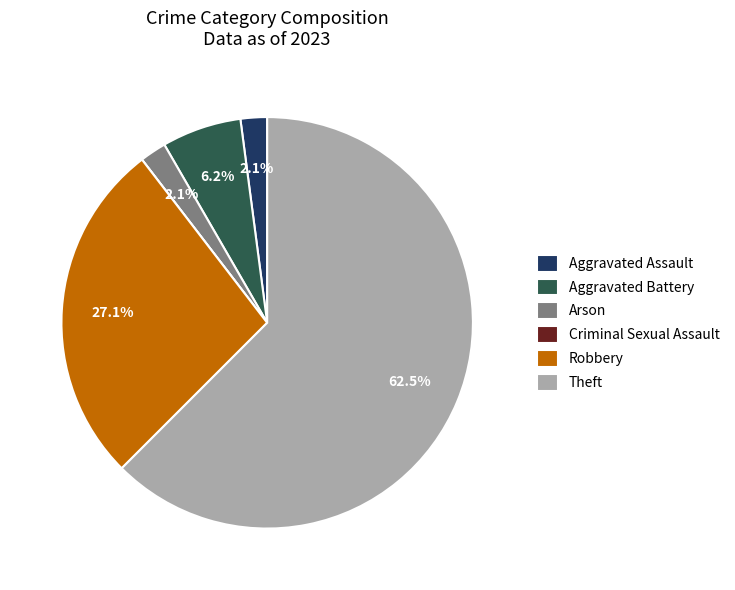

Which has a higher value, Theft or Aggravated Battery?

Theft